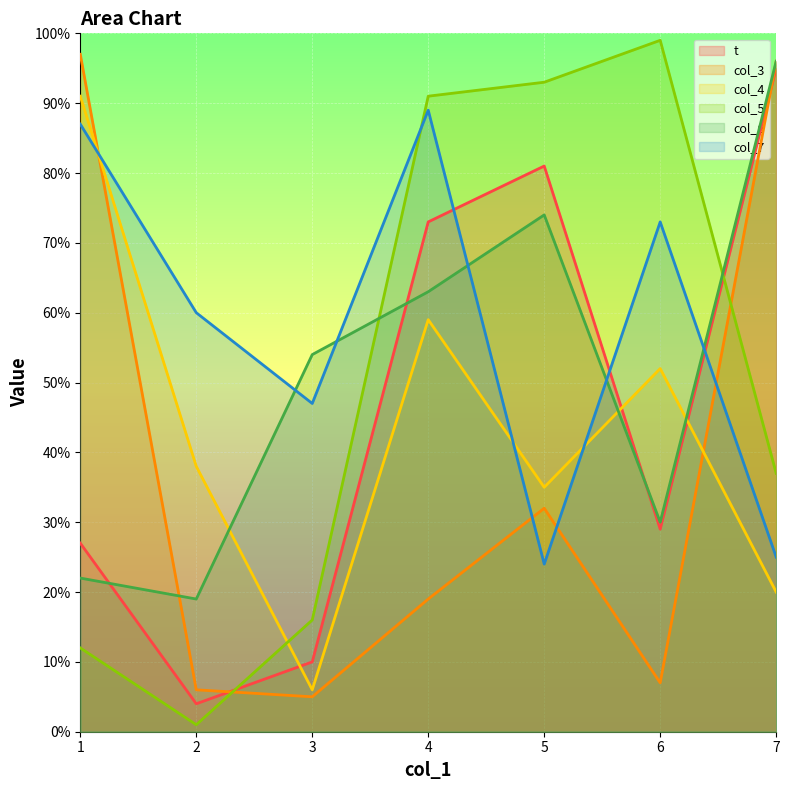

Reading left to right, what are all the values shown in this chart?

t: 27	4	10	73	81	29	95
col_3: 97	6	5	19	32	7	96
col_4: 91	38	6	59	35	52	20
col_5: 12	1	16	91	93	99	37
col_6: 22	19	54	63	74	30	96
col_7: 87	60	47	89	24	73	25